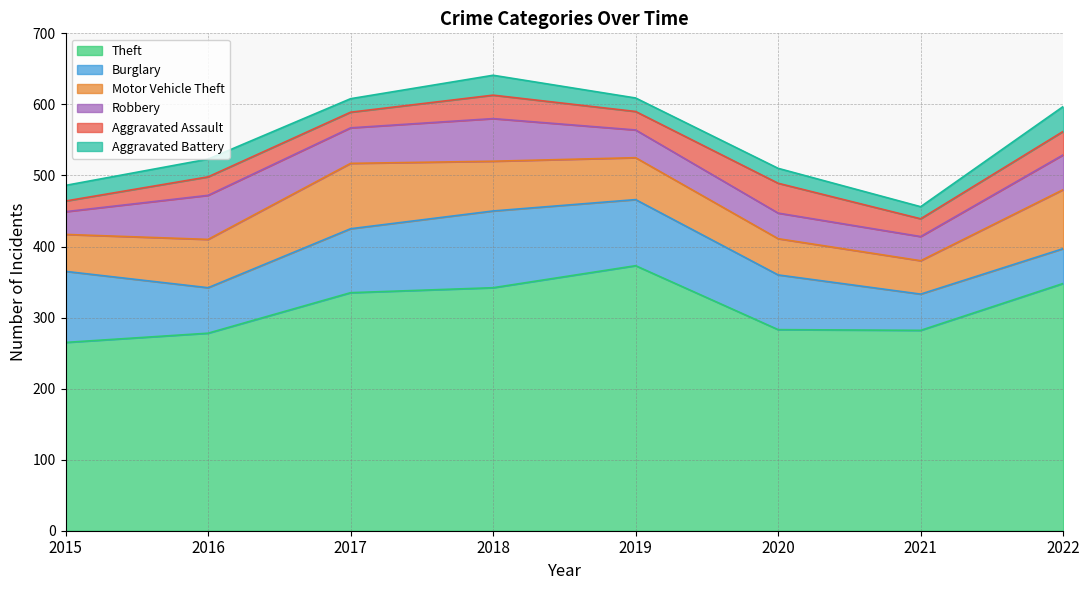

What is the value of the Theft point at the 1st from the left?

265